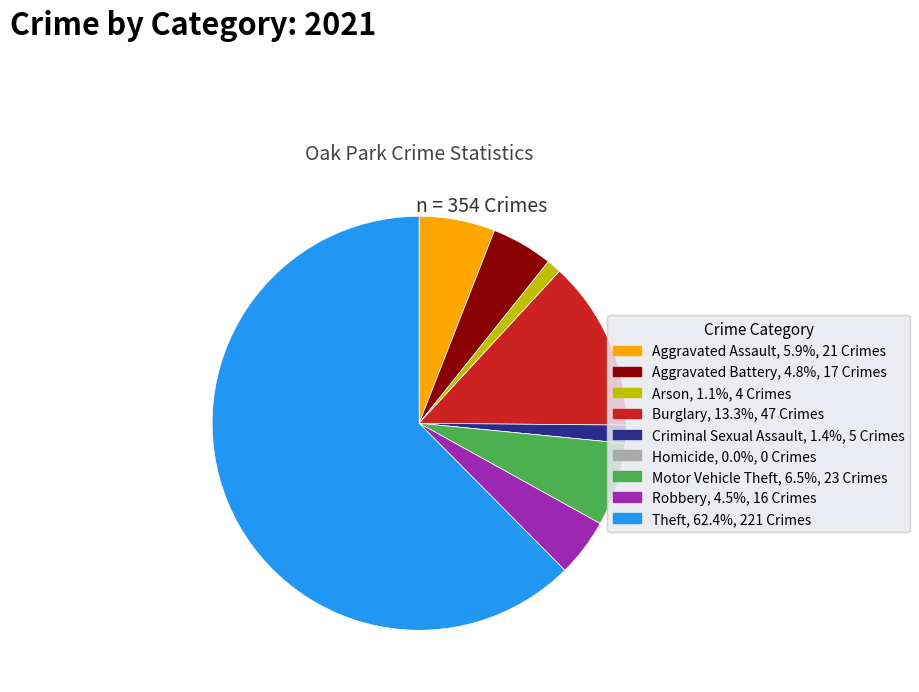

Does Aggravated Battery represent more than half of the total?

No